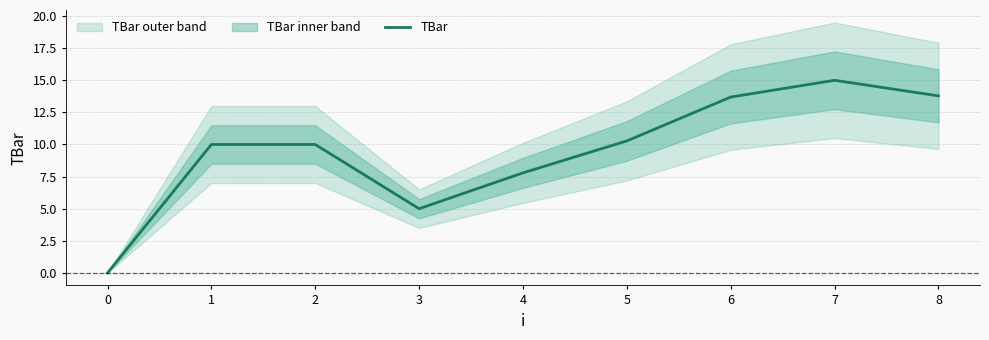

How many series are shown in this chart?

1